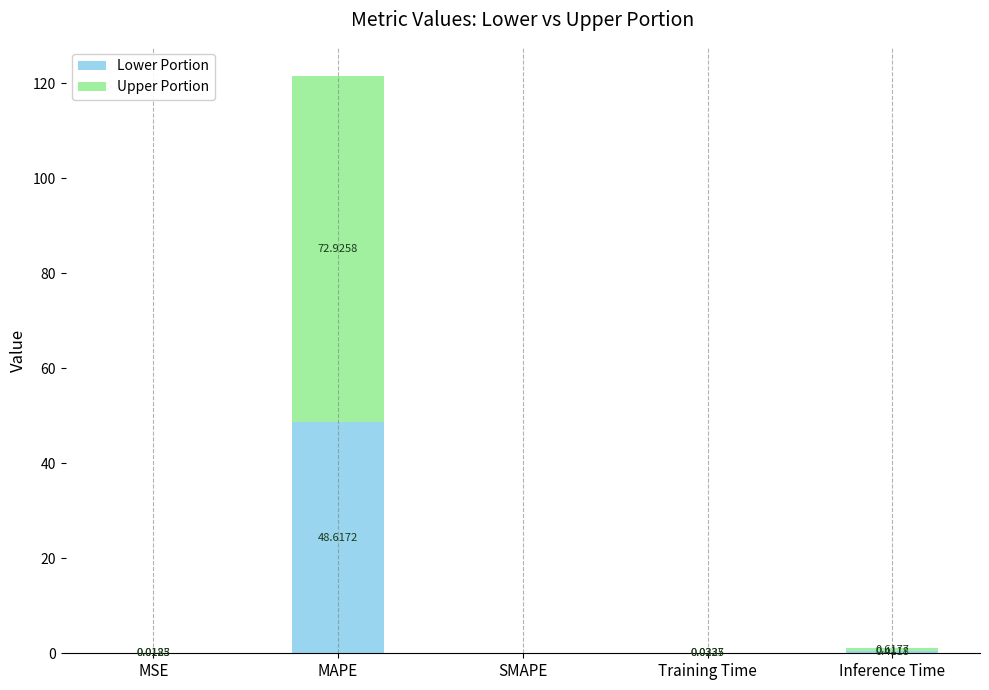

Which category has the highest value in the Lower Portion series?

MAPE